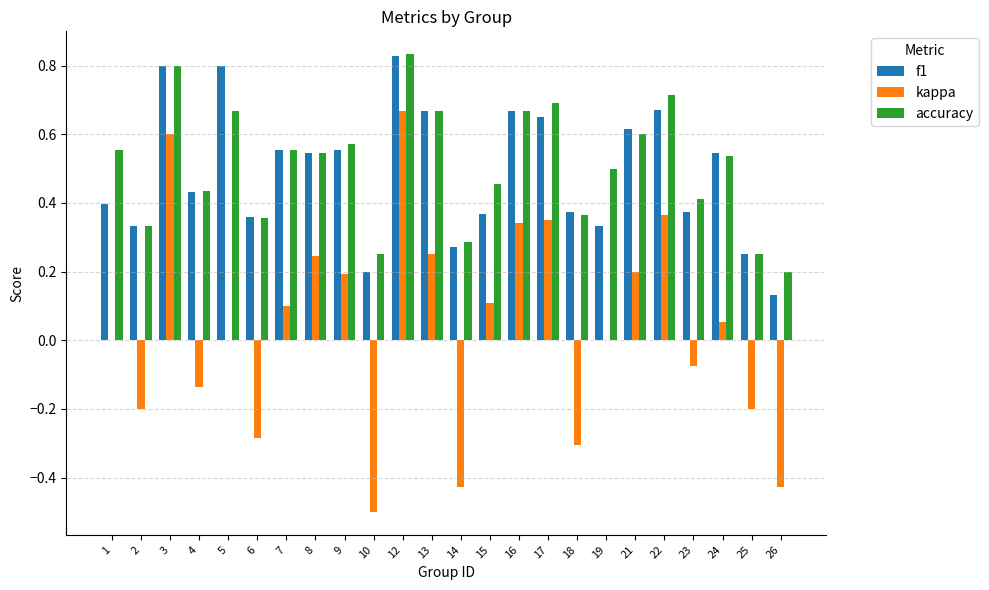

At which category is the sum across all series the highest?

12